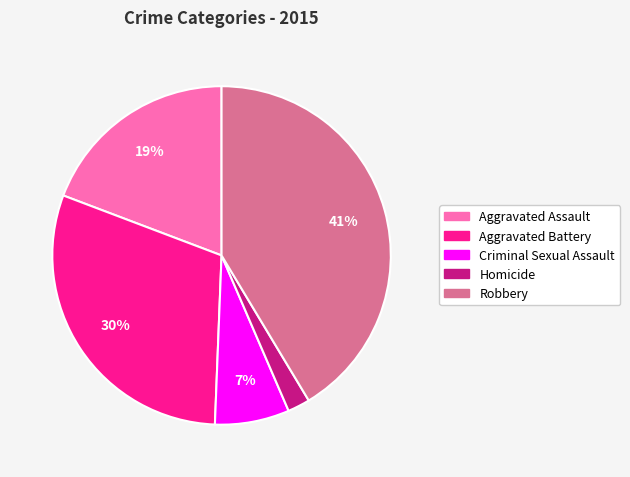

Does any single category account for the majority?

No